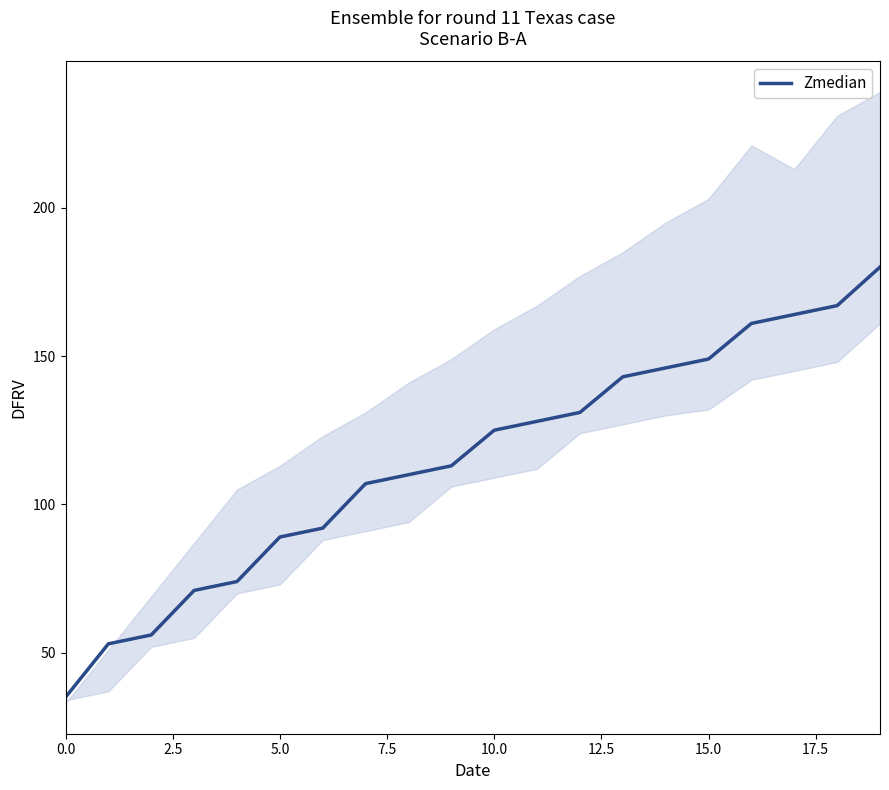

What is the change in value from 0.0 to 17?

+129